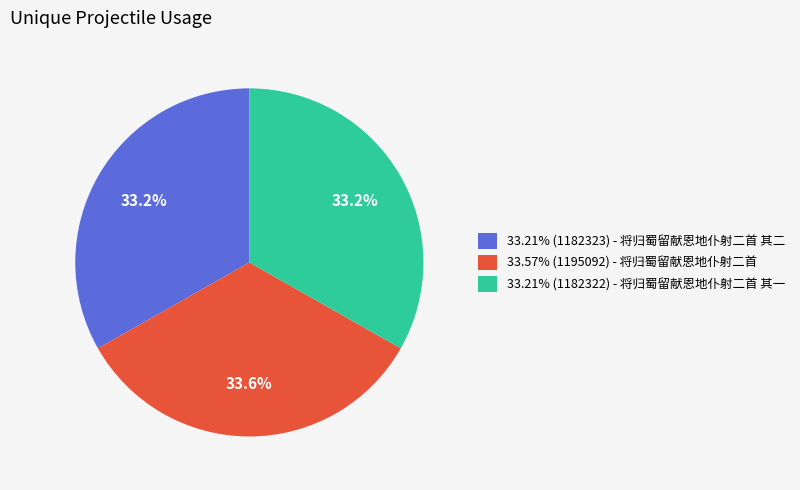

Is there any slice that represents more than half of the pie?

No